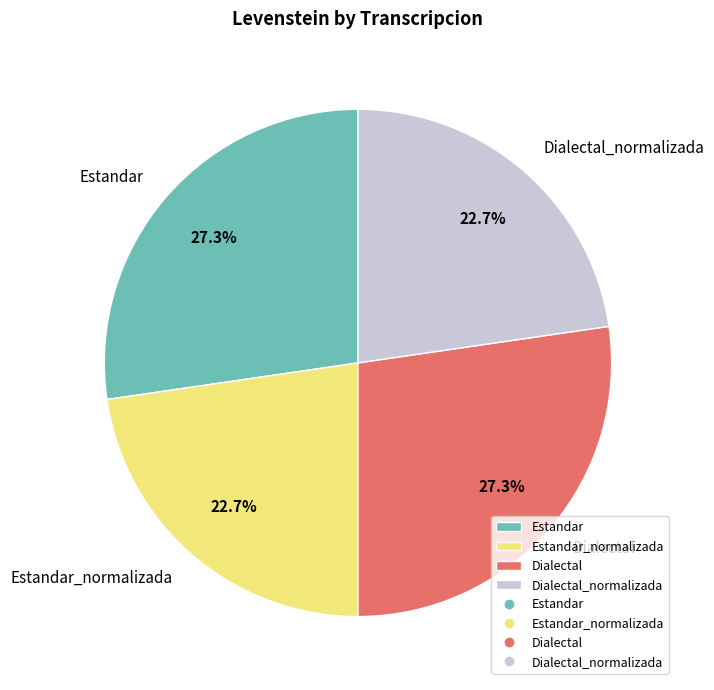

Is Estandar_normalizada the majority of the pie?

No